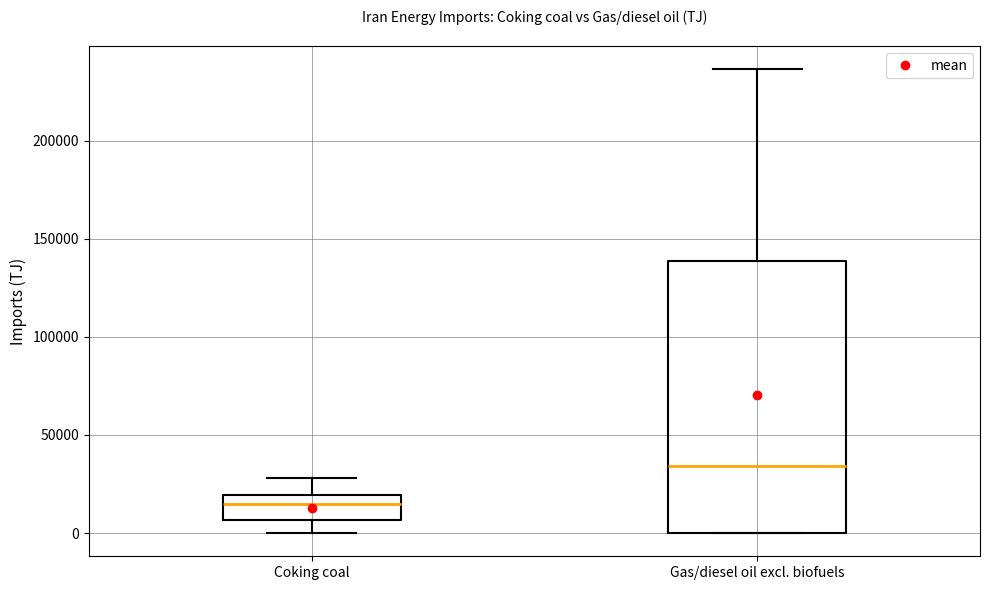

Reading left to right, transcribe this box plot: for each box, give where its median line is, the range the box spans, and where its two whiskers end, as read against the y-axis. The values are not printed on the chart, so give them approximately, as read against the axis.

Coking coal: median 15000, box 5000 to 20000, whiskers 0 to 30000
Gas/diesel oil excl. biofuels: median 35000, box 0 to 140000, whiskers 0 to 235000